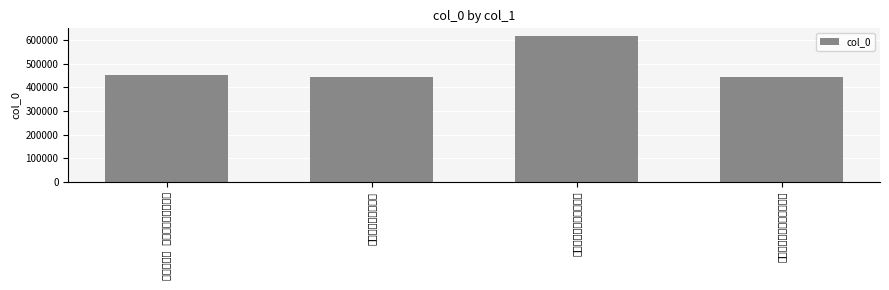

Reading left to right, what are all the values shown in this chart?

偷声木兰花 抚州汤显祖公园有怀=453736	乙酉暮秋谒汤显祖墓=443783	振衣千仞为礼部汤显祖题=618997	抚州汤显祖纪念馆登三生桥=443785